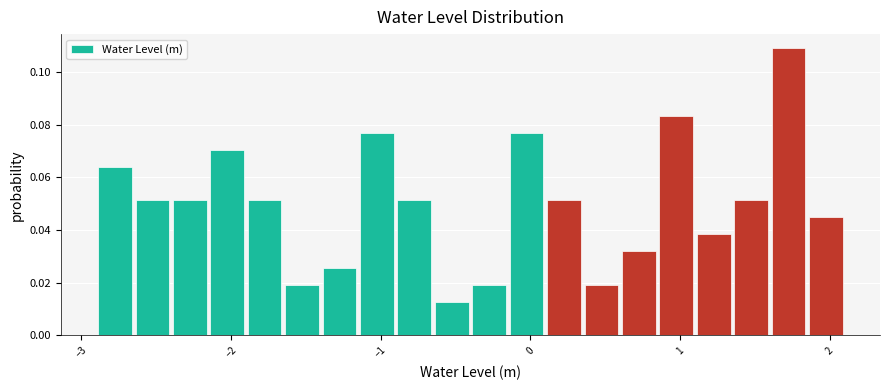

Around what value on the x-axis is the tallest bar? Give the approximate position of its centre, as read against the axis.

1.7